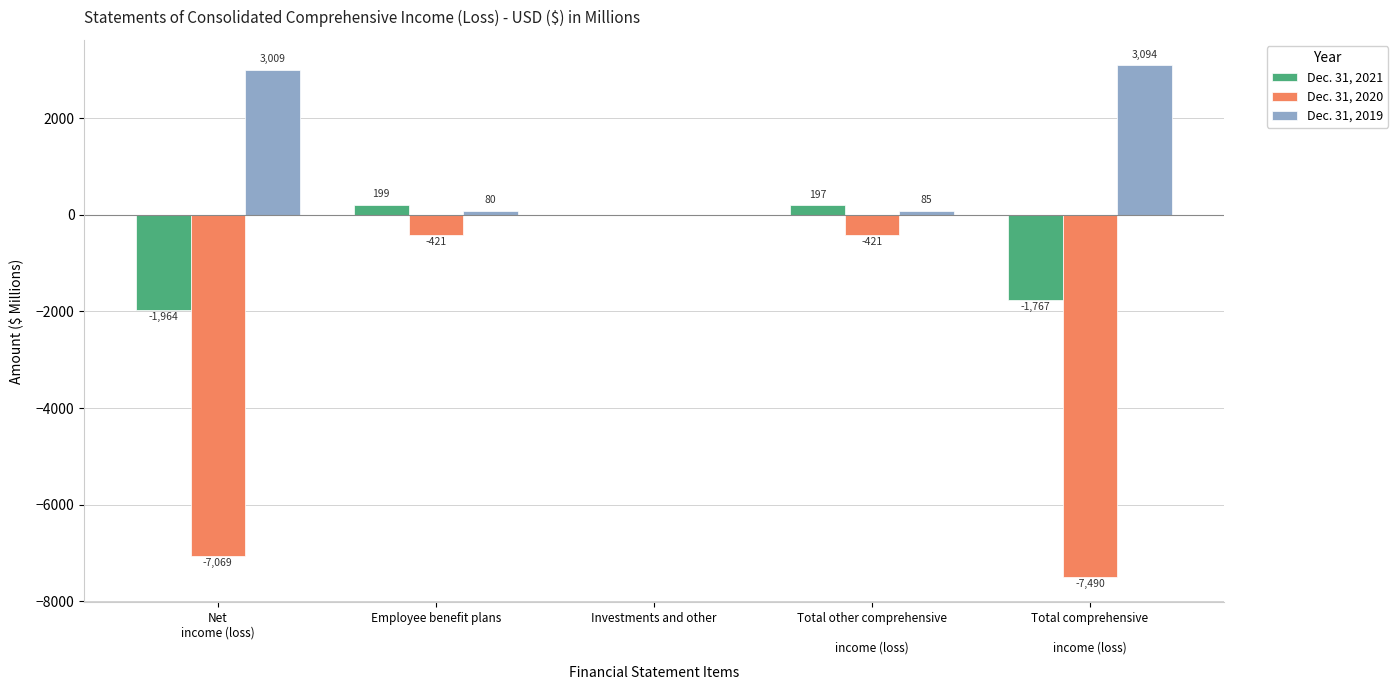

At which category is the sum across all series the highest?

Investments and other